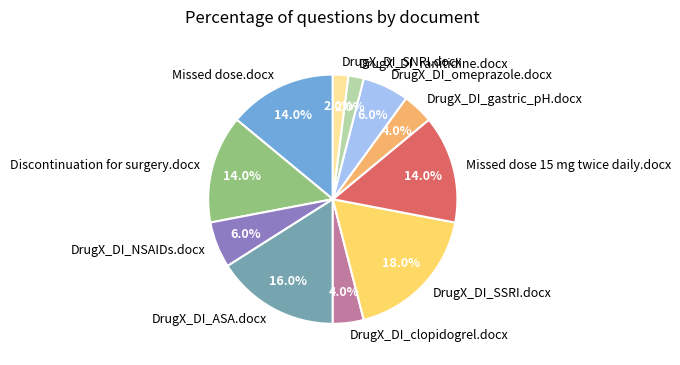

To the nearest percent, what percentage of the pie is DrugX_DI_omeprazole.docx?

6%